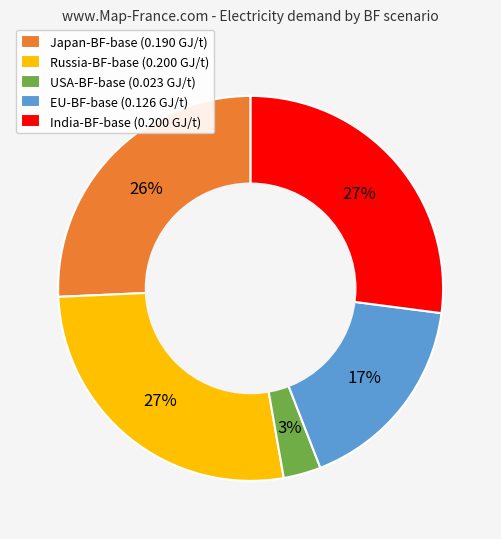

How many slices are in this pie chart?

5